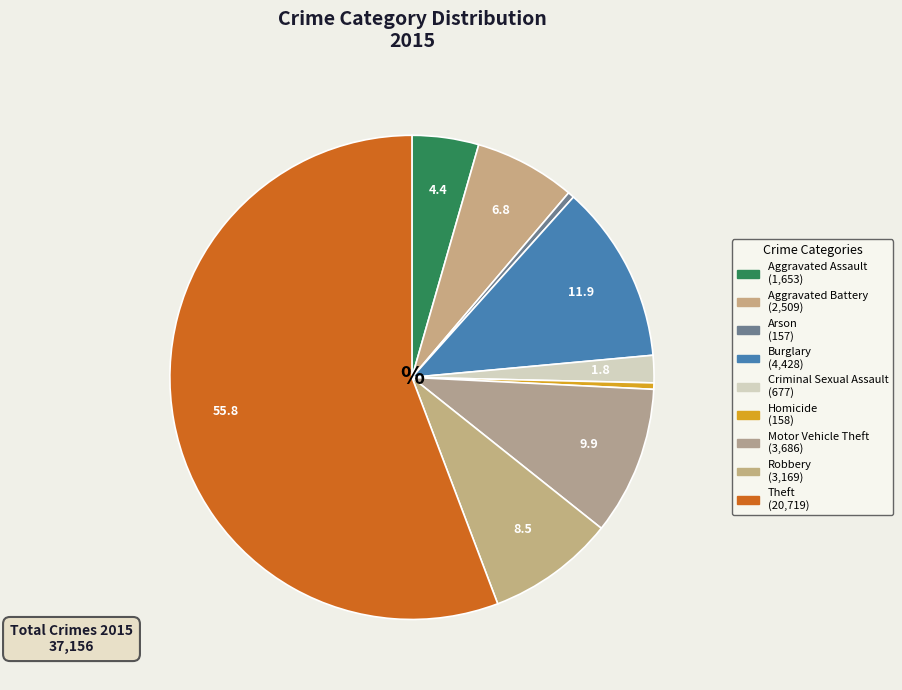

True or false: Criminal Sexual Assault accounts for 1% of the total.

False